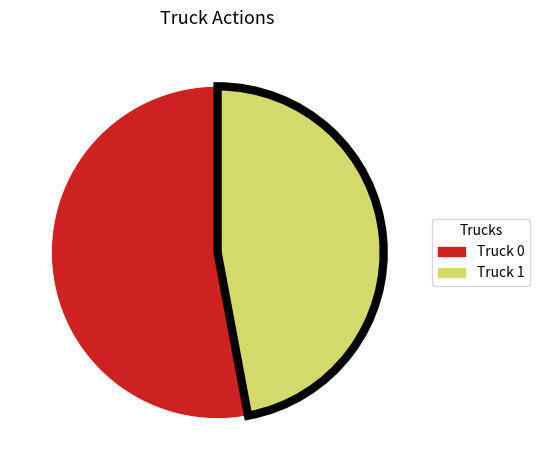

What is the majority slice?

Truck 0